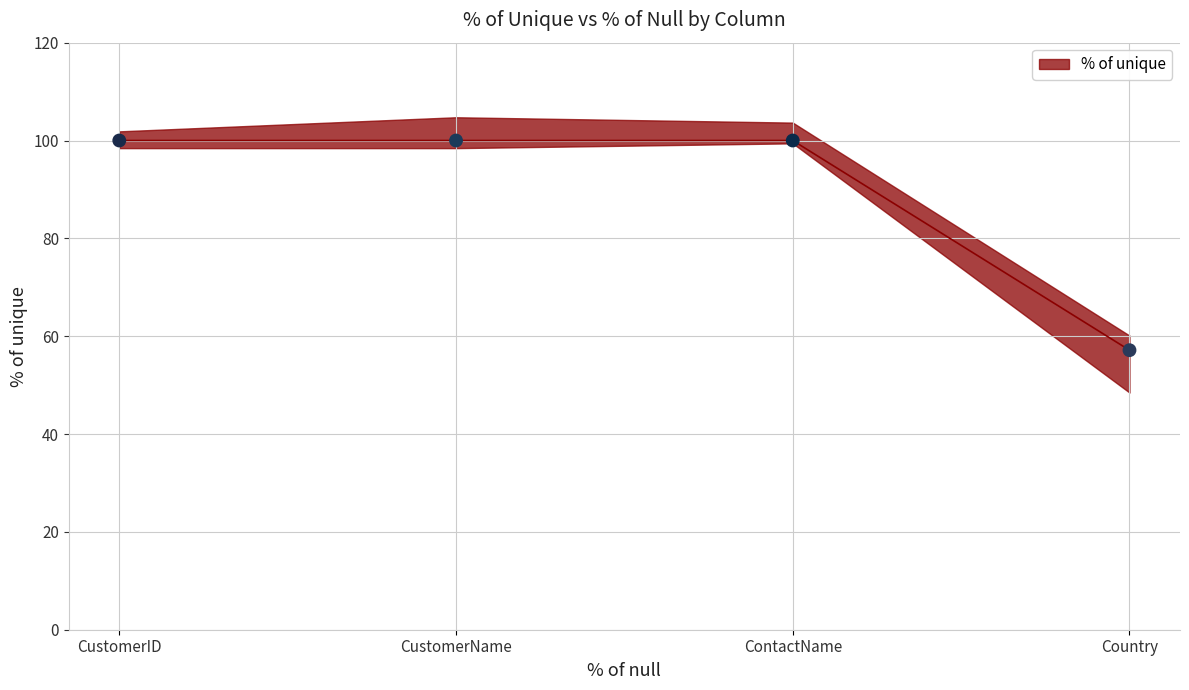

Approximately how many times larger is the value at CustomerID compared to ContactName?

1.0